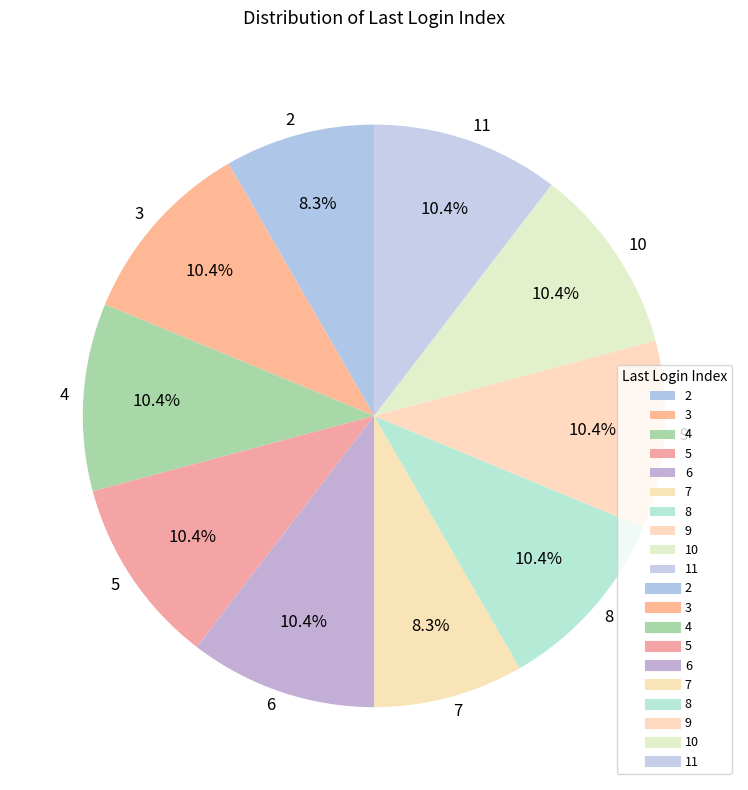

What is the ratio of the value at 4 to the value at 7?

1.3